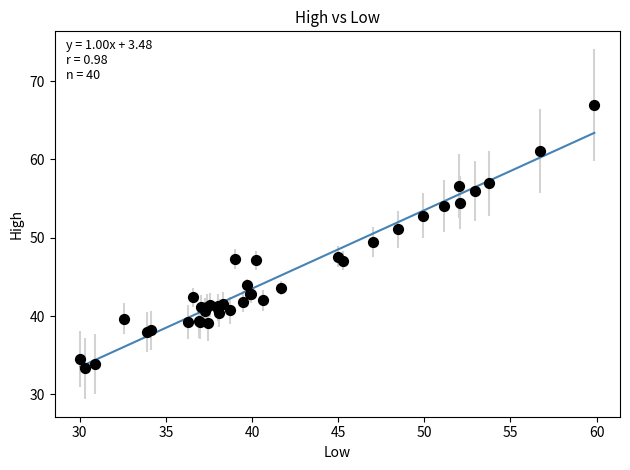

What Y value in the scatter plot is closest to 50?

49.5